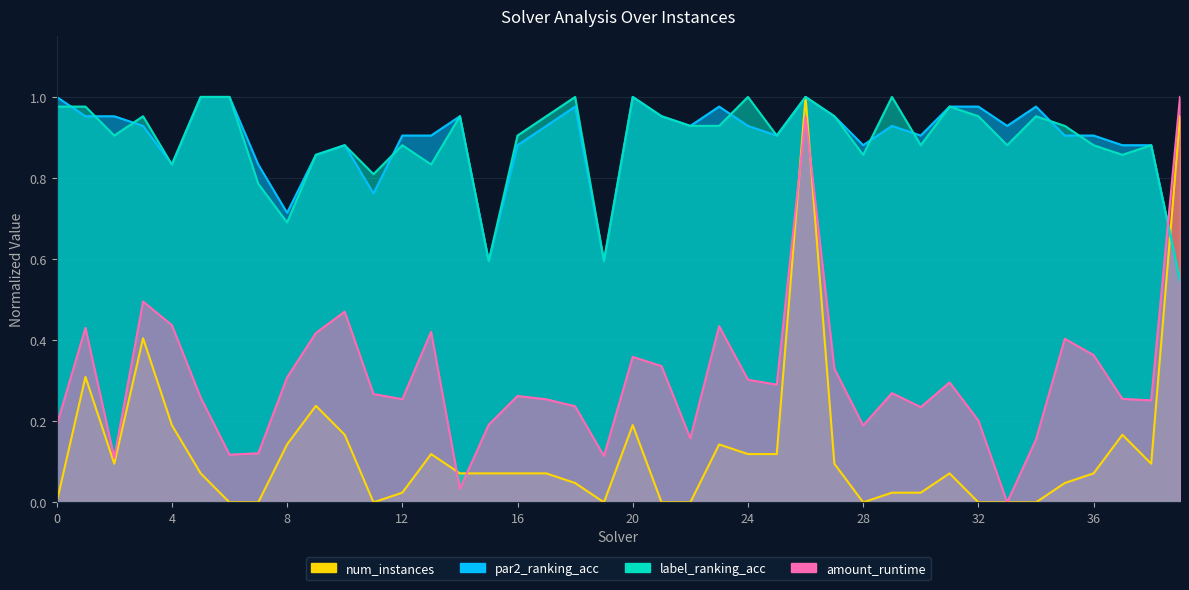

The amount_runtime series shows 0.1 at 16. True or false?

False